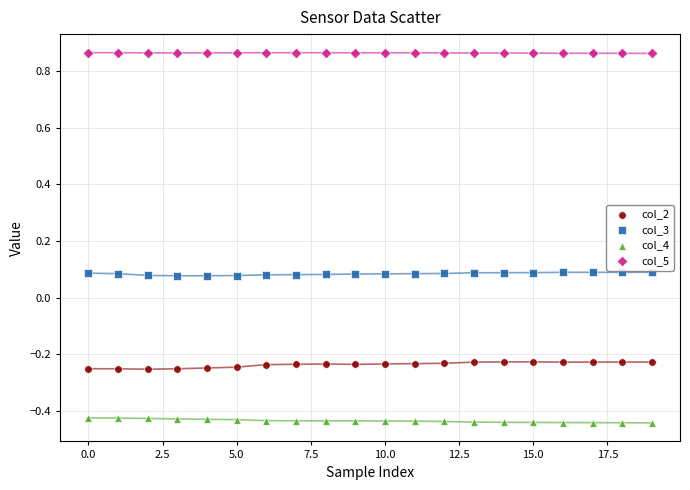

What are all the series names shown in the legend?

col_2, col_3, col_4, col_5